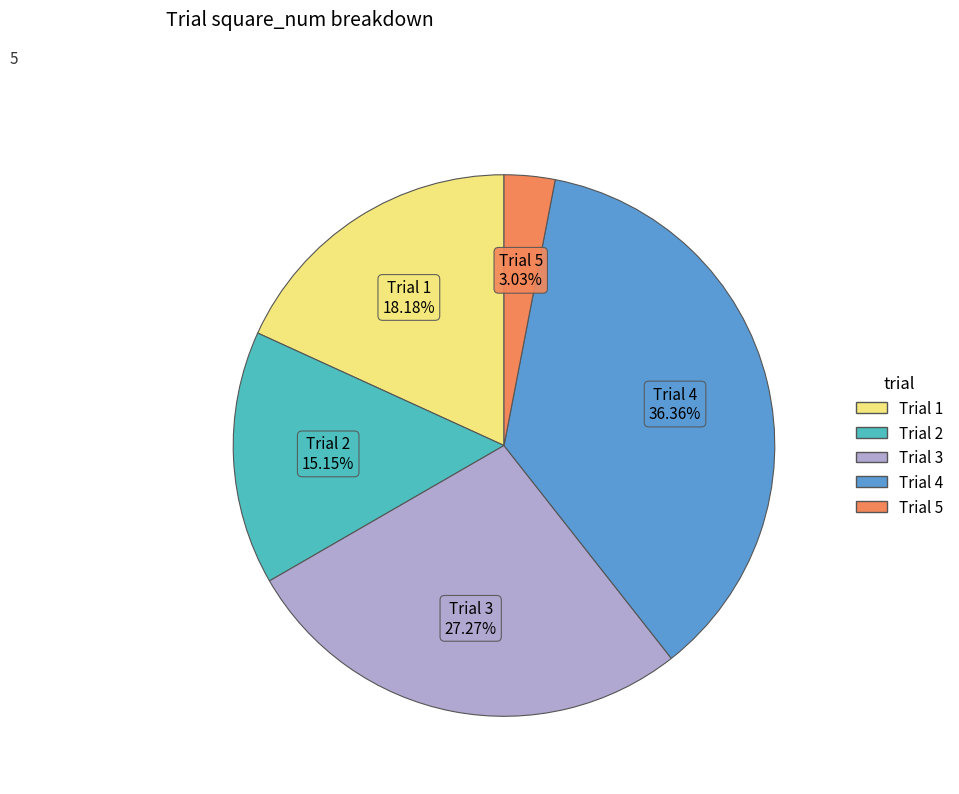

Is there a majority slice in this chart?

No